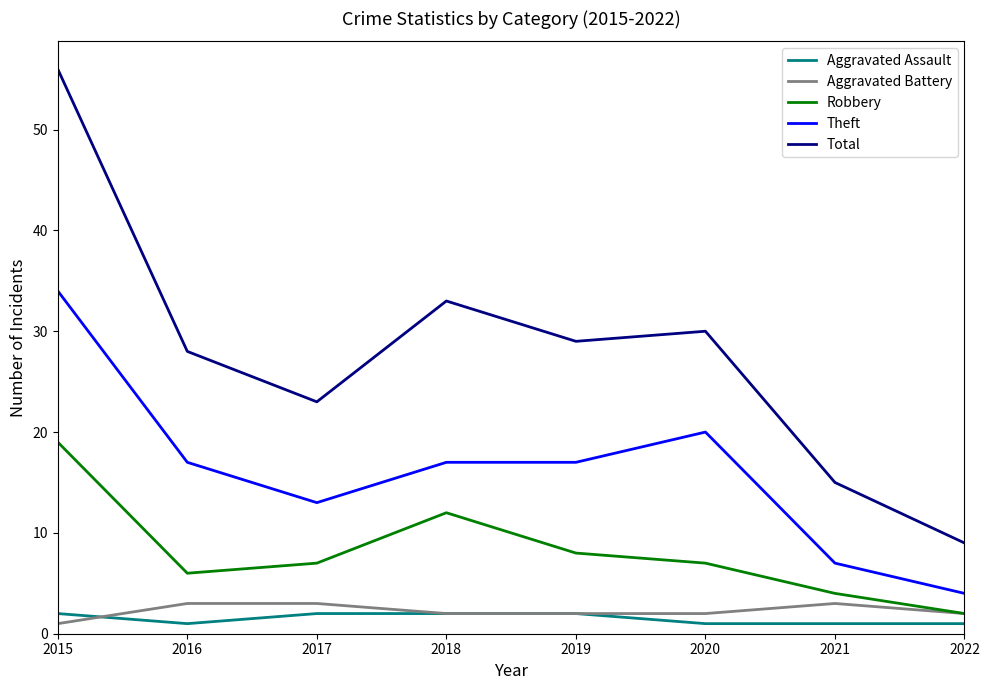

True or false: Robbery and Total intersect in this chart.

False